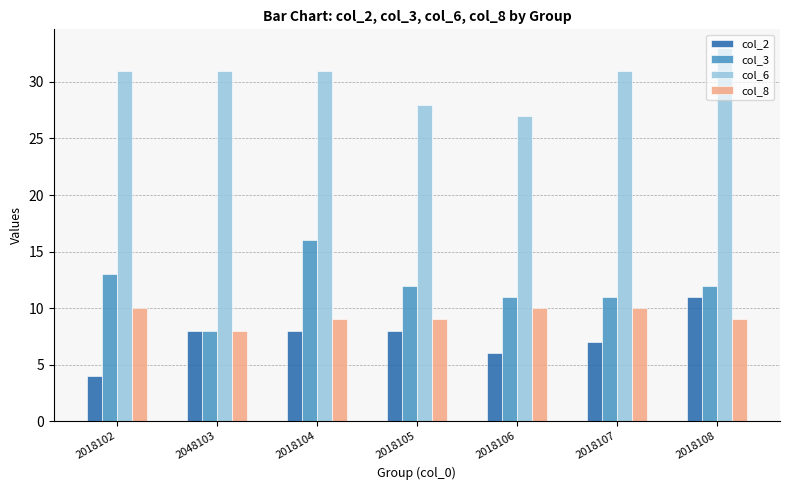

How many series are shown in this chart?

4